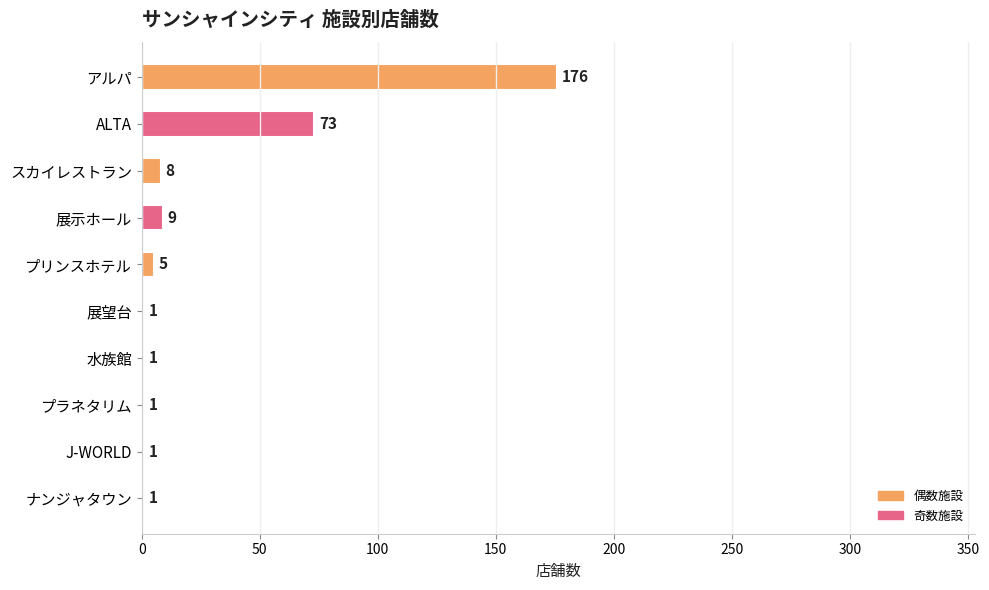

At which category does the chart reach its peak across all series?

アルパ